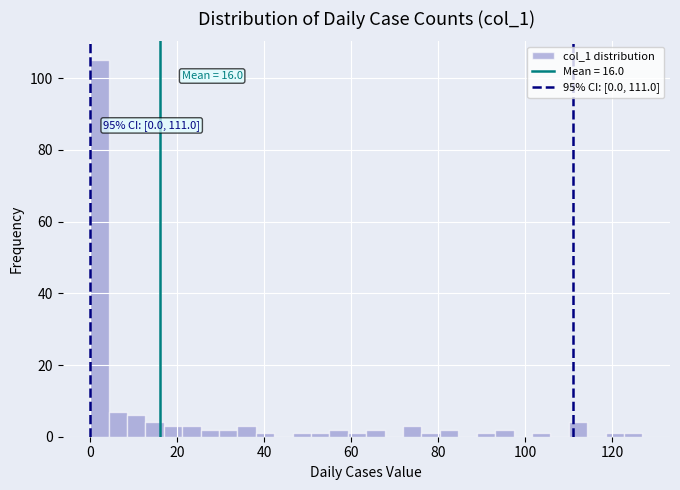

Around what value on the x-axis is the tallest bar? Give the approximate position of its centre, as read against the axis.

2